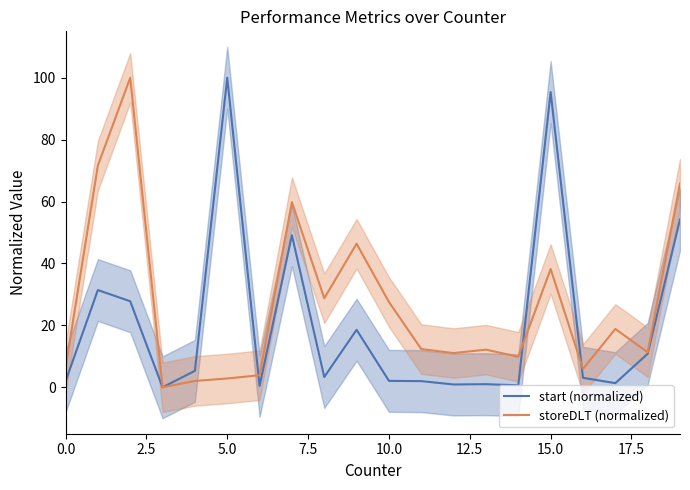

Is it true that start (normalized) equals 2.0 at 11?

True